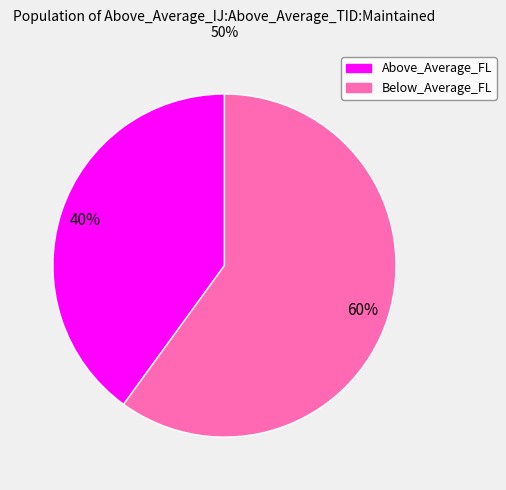

What percentage is the Below_Average_FL slice, to the nearest percent?

60%